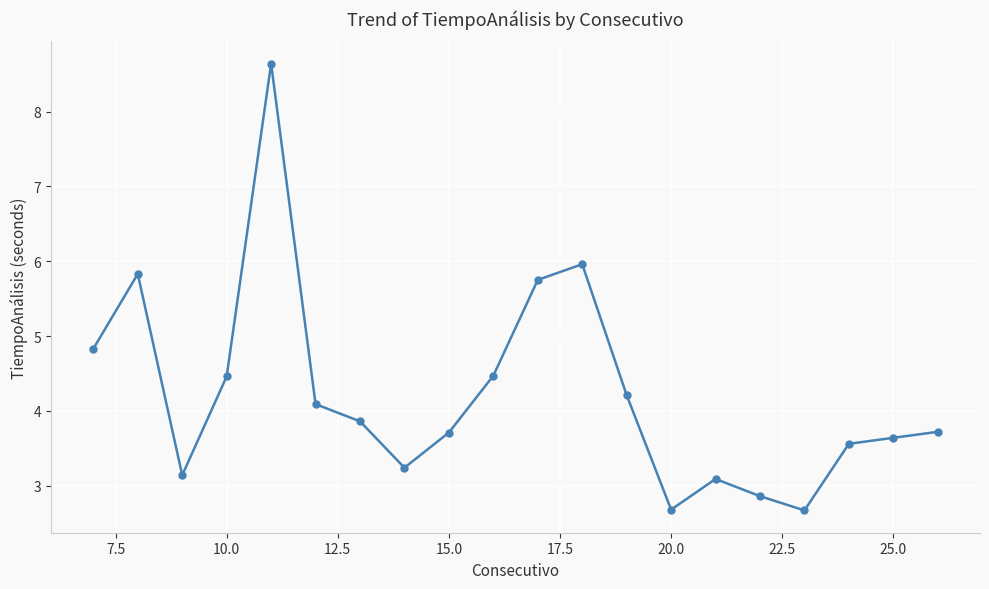

Reading left to right, what are all the values shown in this chart?

4.8	5.8	3.1	4.5	8.6	4.1	3.9	3.2	3.7	4.5	5.8	6.0	4.2	2.7	3.1	2.9	2.7	3.6	3.6	3.7